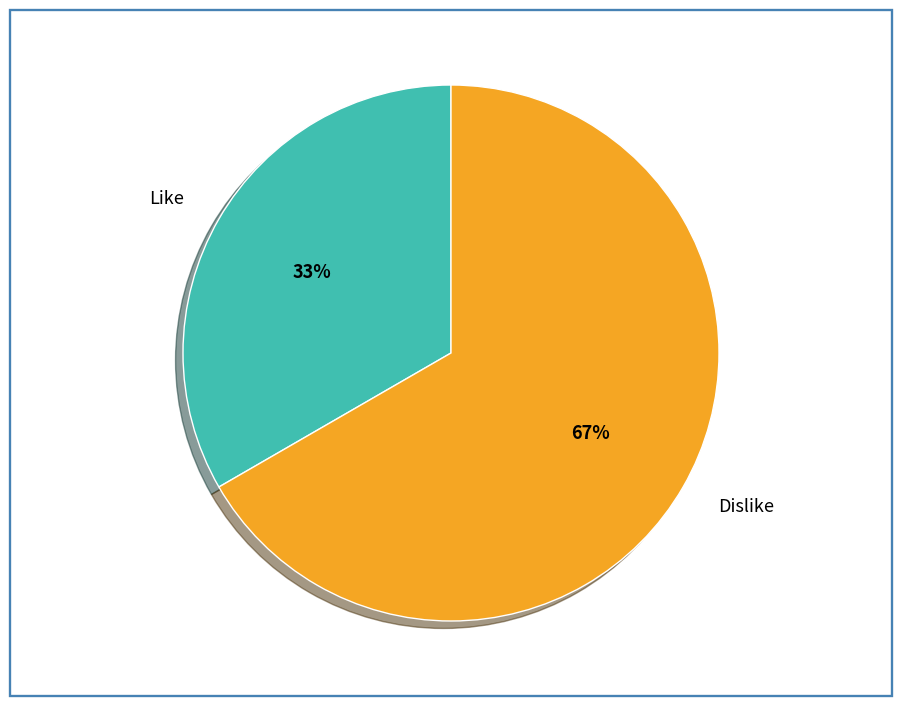

Count the number of slices in the pie.

2